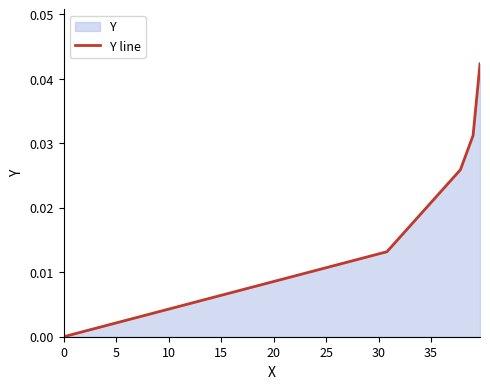

True or false: there are more than 0 points higher than both neighbors.

False